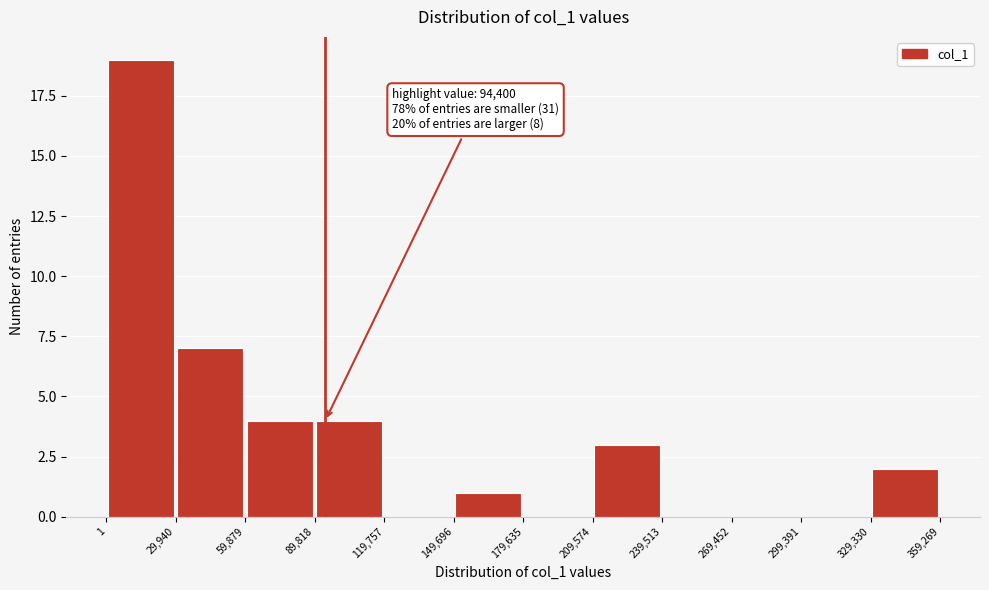

Over which range of the x-axis is the bar tallest?

1 to 29,940